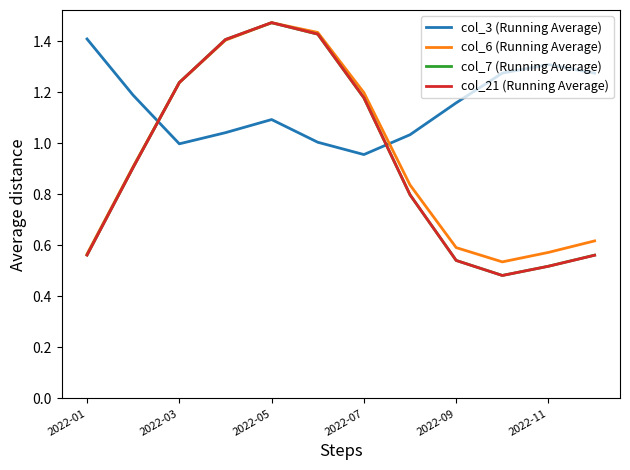

How many intersections are there between col_3 (Running Average) and col_7 (Running Average)?

2